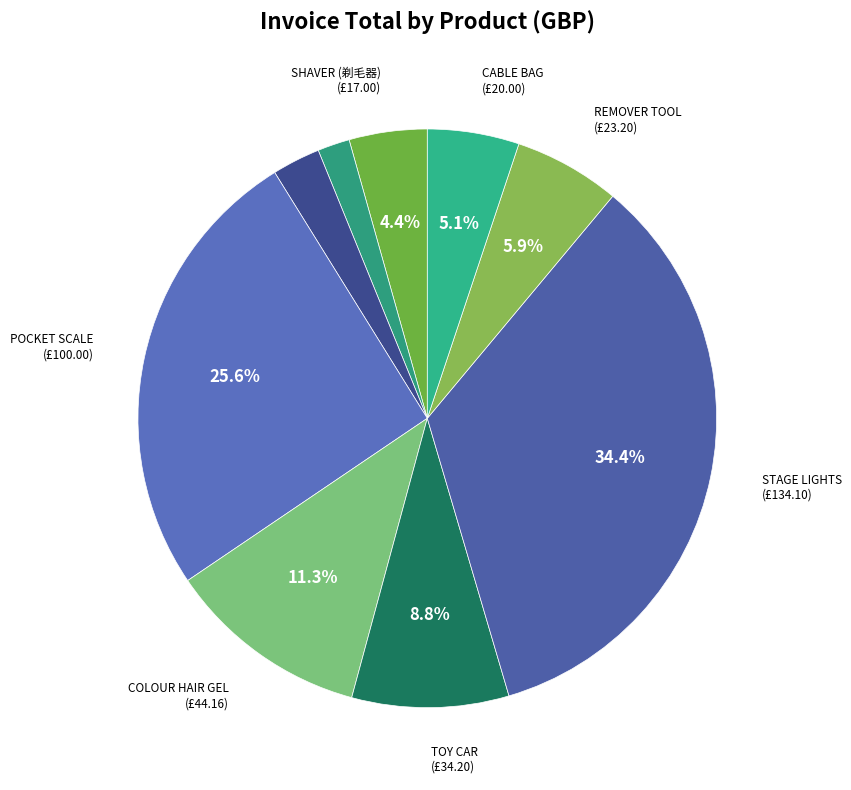

How many slices are in this pie chart?

9